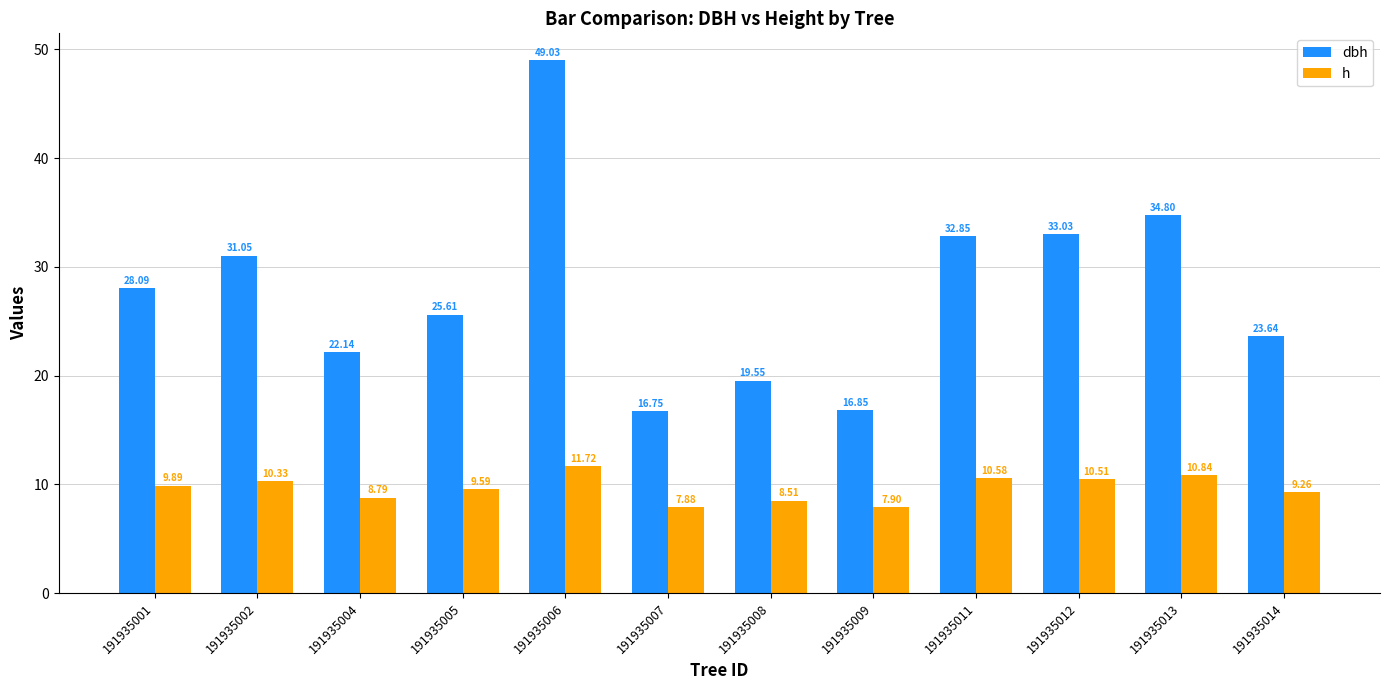

True or false: h has a value of 7.1 at 191935013.

False